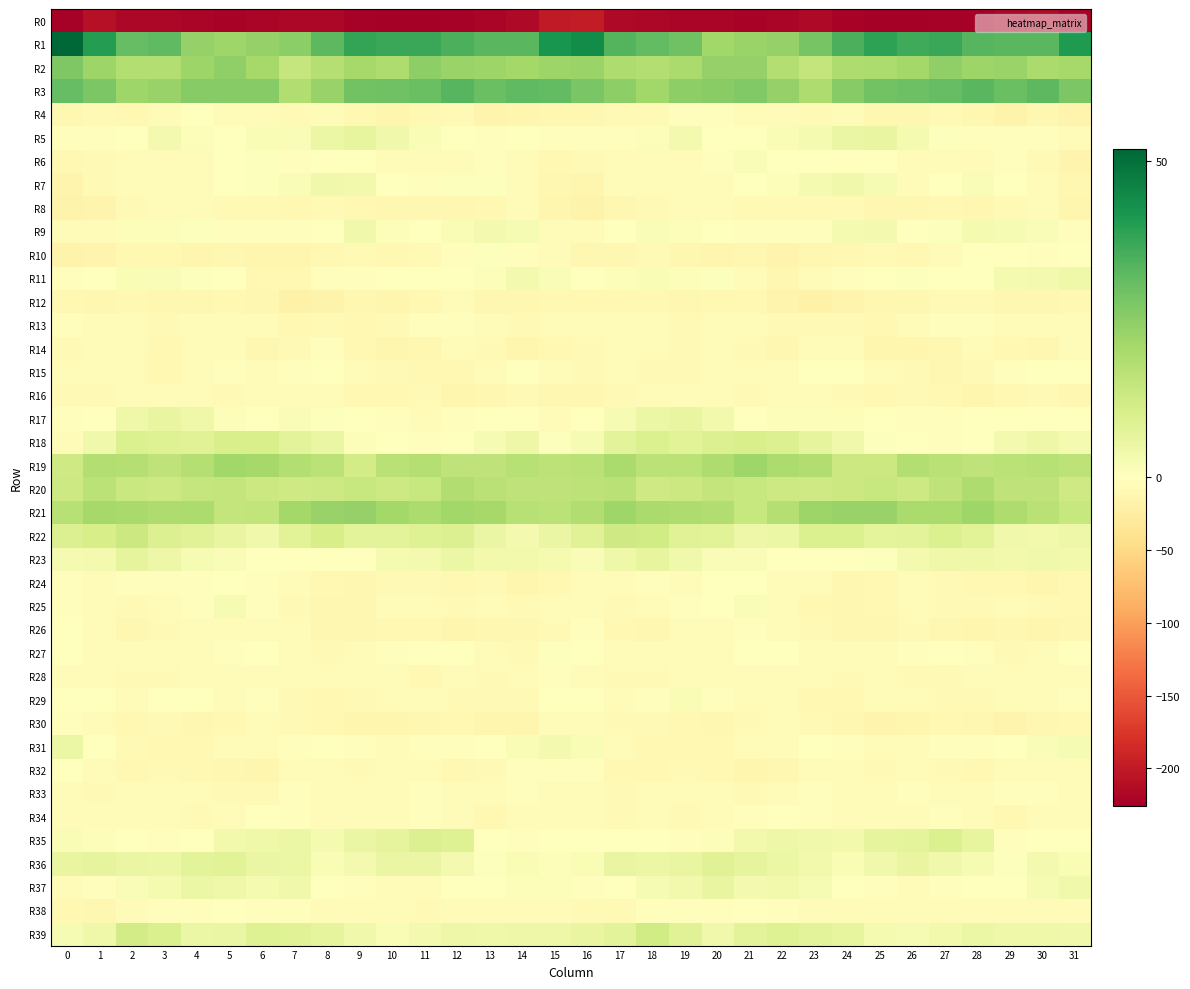

Reading left to right, transcribe all the data shown in this chart.

R0: 0=-223.5	1=-209.7	2=-217.6	3=-217.4	4=-219.5	5=-221.1	6=-220.2	7=-216.9	8=-218.0	9=-223.4	10=-224.9	11=-225.0	12=-223.3	13=-219.2	14=-216.2	15=-200.9	16=-197.5	17=-215.3	18=-216.9	19=-218.7	20=-220.0	21=-221.0	22=-219.3	23=-215.7	24=-220.4	25=-223.9	26=-225.6	27=-223.8	28=-222.6	29=-217.7	30=-214.9	31=-221.9
R1: 0=51.9	1=39.8	2=30.9	3=31.8	4=23.2	5=21.7	6=23.4	7=25.1	8=32.2	9=38.1	10=37.0	11=37.2	12=34.6	13=32.5	14=32.6	15=41.8	16=44.0	17=33.5	18=31.3	19=29.5	20=21.2	21=22.6	22=23.5	23=28.0	24=34.6	25=38.9	26=36.4	27=37.1	28=33.2	29=32.7	30=32.7	31=40.9
R2: 0=26.9	1=22.1	2=18.1	3=18.1	4=22.3	5=24.3	6=20.5	7=14.4	8=17.4	9=20.3	10=18.8	11=24.4	12=22.6	13=22.3	14=20.9	15=22.2	16=22.5	17=18.6	18=17.8	19=19.7	20=23.3	21=23.3	22=18.0	23=14.9	24=19.0	25=19.2	26=21.0	27=24.3	28=21.9	29=22.5	30=19.5	31=20.4
R3: 0=31.1	1=27.5	2=21.8	3=22.9	4=25.6	5=25.8	6=25.8	7=18.3	8=23.1	9=28.8	10=29.2	11=30.4	12=32.9	13=30.2	14=31.9	15=31.5	16=27.7	17=24.4	18=21.2	19=24.4	20=25.2	21=26.6	22=23.1	23=18.7	24=25.9	25=29.1	26=29.7	27=31.0	28=32.4	29=30.4	30=32.2	31=27.2
R4: 0=-11.4	1=-7.1	2=-9.2	3=-4.8	4=-0.6	5=-4.4	6=-4.8	7=-8.6	8=-6.1	9=-10.1	10=-13.2	11=-9.0	12=-8.2	13=-15.7	14=-12.6	15=-11.6	16=-12.3	17=-8.0	18=-8.6	19=-2.1	20=-2.2	21=-4.5	22=-6.0	23=-7.9	24=-6.9	25=-11.9	26=-12.0	27=-8.0	28=-10.7	29=-16.1	30=-10.9	31=-14.9
R5: 0=-3.4	1=-2.5	2=-0.5	3=3.0	4=1.1	5=-0.9	6=2.0	7=1.4	8=5.1	9=6.1	10=3.9	11=1.7	12=-0.9	13=-2.5	14=-1.3	15=-2.3	16=-2.9	17=-1.9	18=0.9	19=3.2	20=-0.5	21=0.3	22=2.0	23=2.6	24=5.7	25=6.0	26=2.8	27=0.5	28=-1.8	29=-2.1	30=-1.9	31=-5.7
R6: 0=-9.8	1=-8.0	2=-6.1	3=-5.6	4=-3.8	5=0.3	6=0.4	7=-2.1	8=-0.2	9=0.1	10=-4.0	11=-4.7	12=-4.7	13=-2.4	14=-4.4	15=-10.0	16=-8.6	17=-6.5	18=-5.8	19=-5.2	20=-2.4	21=1.3	22=-0.8	23=-1.3	24=-0.2	25=-0.7	26=-5.1	27=-4.6	28=-4.3	29=-2.1	30=-7.5	31=-14.2
R7: 0=-14.3	1=-8.2	2=-4.3	3=-6.5	4=-5.9	5=-1.3	6=0.5	7=1.5	8=3.7	9=3.4	10=-1.7	11=-3.4	12=0.4	13=0.7	14=-4.1	15=-11.4	16=-12.6	17=-4.9	18=-5.2	19=-6.9	20=-4.4	21=-0.1	22=0.8	23=2.5	24=3.9	25=2.1	26=-3.6	27=-1.6	28=1.2	29=-1.0	30=-6.3	31=-12.3
R8: 0=-16.4	1=-14.5	2=-8.2	3=-6.9	4=-4.7	5=-8.0	6=-7.8	7=-8.9	8=-8.1	9=-10.0	10=-11.3	11=-10.7	12=-11.2	13=-9.4	14=-4.0	15=-13.0	16=-17.3	17=-11.1	18=-8.1	19=-5.3	20=-5.5	21=-8.5	22=-7.9	23=-8.7	24=-8.2	25=-10.7	26=-11.1	27=-10.5	28=-11.1	29=-7.4	30=-4.7	31=-13.7
R9: 0=-6.9	1=-4.4	2=1.1	3=1.0	4=0.6	5=-2.0	6=-3.1	7=-3.0	8=0.4	9=3.9	10=0.9	11=-0.0	12=2.0	13=2.9	14=2.1	15=-4.9	16=-6.6	17=-1.5	18=1.5	19=0.9	20=0.2	21=-3.1	22=-2.8	23=-2.2	24=2.5	25=3.2	26=0.0	27=0.8	28=2.8	29=2.3	30=1.6	31=-2.4
R10: 0=-17.0	1=-14.4	2=-9.2	3=-9.0	4=-14.0	5=-12.0	6=-13.7	7=-13.6	8=-10.4	9=-7.5	10=-9.2	11=-8.7	12=-2.5	13=0.4	14=-3.3	15=-6.3	16=-11.6	17=-11.9	18=-7.9	19=-11.3	20=-13.8	21=-12.0	22=-14.3	23=-12.1	24=-9.1	25=-7.7	26=-9.6	27=-6.7	28=-0.6	29=-0.6	30=-3.1	31=-0.3
R11: 0=-2.5	1=-0.8	2=1.7	3=1.5	4=0.7	5=-1.4	6=-9.3	7=-9.4	8=-2.8	9=-1.8	10=-0.4	11=-0.5	12=-1.1	13=1.1	14=3.1	15=1.6	16=0.4	17=1.0	18=1.7	19=1.1	20=0.4	21=-4.2	22=-10.9	23=-6.1	24=-2.1	25=-1.5	26=0.4	27=-1.6	28=-0.4	29=2.5	30=2.9	31=4.2
R12: 0=-8.9	1=-11.2	2=-9.7	3=-10.7	4=-11.6	5=-9.7	6=-12.0	7=-17.9	8=-16.9	9=-12.1	10=-12.4	11=-9.2	12=-6.4	13=-10.9	14=-11.3	15=-10.3	16=-10.2	17=-10.4	18=-10.0	19=-11.5	20=-10.5	21=-10.0	22=-14.5	23=-18.3	24=-14.8	25=-12.2	26=-11.3	27=-8.1	28=-7.1	29=-11.9	30=-10.8	31=-10.3
R13: 0=-1.9	1=-5.4	2=-4.4	3=-7.6	4=-6.2	5=-4.6	6=-5.7	7=-8.8	8=-8.1	9=-9.8	10=-7.7	11=-3.1	12=-2.3	13=-4.5	14=-7.1	15=-5.8	16=-5.6	17=-4.9	18=-5.6	19=-7.9	20=-5.1	21=-4.8	22=-7.2	23=-8.5	24=-8.5	25=-9.8	26=-5.5	27=-2.6	28=-2.4	29=-6.3	30=-6.3	31=-4.1
R14: 0=-7.6	1=-6.5	2=-4.7	3=-8.9	4=-6.0	5=-5.2	6=-10.6	7=-8.2	8=-2.2	9=-10.5	10=-13.1	11=-12.0	12=-7.0	13=-7.4	14=-13.2	15=-10.1	16=-8.6	17=-4.9	18=-6.4	19=-8.7	20=-4.7	21=-7.2	22=-11.3	23=-4.7	24=-4.1	25=-12.7	26=-12.6	27=-10.6	28=-5.5	29=-10.3	30=-12.0	31=-5.4
R15: 0=-6.4	1=-6.4	2=-6.5	3=-9.5	4=-5.6	5=-3.1	6=-6.0	7=-3.1	8=-0.1	9=-3.9	10=-7.1	11=-10.2	12=-10.5	13=-3.6	14=-1.4	15=-4.2	16=-7.5	17=-5.6	18=-8.3	19=-8.4	20=-4.0	21=-4.2	22=-5.7	23=-1.2	24=-0.5	25=-5.8	26=-7.7	27=-11.2	28=-8.0	29=-2.1	30=-0.9	31=-0.1
R16: 0=-8.8	1=-8.5	2=-6.6	3=-5.3	4=-4.4	5=-7.4	6=-5.9	7=-4.4	8=-6.8	9=-8.8	10=-8.9	11=-8.8	12=-13.4	13=-10.8	14=-7.6	15=-11.6	16=-11.9	17=-7.4	18=-6.7	19=-4.2	20=-5.5	21=-7.5	22=-4.9	23=-4.6	24=-7.8	25=-9.4	26=-8.4	27=-10.2	28=-13.7	29=-8.9	30=-7.8	31=-10.7
R17: 0=-3.2	1=0.2	2=4.2	3=6.0	4=4.4	5=1.2	6=0.3	7=1.4	8=0.5	9=0.4	10=-2.4	11=-4.0	12=-2.5	13=0.1	14=-0.3	15=-3.6	16=-1.7	17=2.1	18=5.1	19=5.7	20=3.4	21=0.2	22=1.2	23=1.1	24=0.9	25=-1.1	26=-3.2	27=-3.5	28=-1.6	29=0.3	30=-0.5	31=-1.5
R18: 0=-3.8	1=4.0	2=9.4	3=8.5	4=8.2	5=10.2	6=10.1	7=7.3	8=5.3	9=1.2	10=0.0	11=-3.1	12=-1.0	13=2.0	14=4.7	15=0.7	16=2.0	17=7.7	18=9.5	19=8.0	20=9.1	21=10.4	22=9.2	23=6.8	24=3.8	25=0.5	26=-0.8	27=-3.2	28=0.3	29=3.1	30=4.5	31=2.5
R19: 0=12.2	1=18.0	2=17.7	3=15.7	4=17.6	5=21.2	6=20.6	7=18.1	8=16.5	9=11.4	10=16.9	11=17.7	12=15.6	13=15.6	14=17.3	15=15.8	16=16.8	17=19.8	18=16.6	19=16.3	20=18.8	21=21.6	22=19.1	23=18.6	24=13.3	25=13.1	26=18.1	27=16.7	28=15.5	29=16.3	30=17.1	31=16.0
R20: 0=12.9	1=16.3	2=13.4	3=12.6	4=14.5	5=14.7	6=13.1	7=12.4	8=12.9	9=14.1	10=12.9	11=14.1	12=18.4	13=16.9	14=15.5	15=15.6	16=15.9	17=17.0	18=12.5	19=13.3	20=14.8	21=13.8	22=12.9	23=12.3	24=13.2	25=14.0	26=12.7	27=15.6	28=18.8	29=15.7	30=15.8	31=12.5
R21: 0=17.1	1=20.4	2=20.2	3=18.7	4=19.3	5=15.0	6=15.3	7=20.7	8=23.0	9=23.4	10=20.9	11=19.4	12=21.3	13=20.6	14=17.2	15=16.5	16=18.6	17=21.7	18=19.5	19=18.8	20=18.4	21=13.8	22=17.5	23=22.0	24=23.1	25=22.8	26=19.7	27=19.8	28=21.7	29=19.0	30=16.6	31=13.9
R22: 0=9.1	1=10.7	2=13.2	3=9.1	4=8.2	5=6.0	6=4.0	7=7.9	8=10.7	9=7.7	10=7.3	11=8.7	12=9.2	13=5.5	14=2.9	15=5.5	16=8.2	17=12.2	18=12.0	19=8.3	20=8.0	21=4.6	22=5.1	23=9.7	24=9.6	25=7.2	26=7.5	27=9.4	28=8.0	29=3.7	30=3.5	31=4.5
R23: 0=2.6	1=3.1	2=6.5	3=4.7	4=2.2	5=1.5	6=0.3	7=0.0	8=-0.9	9=-0.5	10=2.7	11=3.1	12=5.0	13=3.6	14=3.6	15=2.6	16=1.5	17=4.3	18=6.2	19=3.8	20=1.6	21=1.4	22=-0.1	23=-0.1	24=-1.4	25=0.7	26=2.9	27=4.4	28=4.4	29=3.2	30=3.8	31=3.6
R24: 0=-3.0	1=-6.2	2=-3.3	3=-2.8	4=-3.2	5=-0.2	6=-2.7	7=-5.0	8=-10.5	9=-11.5	10=-7.6	11=-7.6	12=-9.7	13=-8.7	14=-12.5	15=-9.9	16=-6.9	17=-6.4	18=-2.1	19=-3.9	20=-1.5	21=-0.6	22=-3.7	23=-6.7	24=-11.8	25=-10.2	26=-7.0	27=-8.1	28=-9.5	29=-9.7	30=-13.1	31=-10.5
R25: 0=-2.0	1=-5.6	2=-7.9	3=-3.8	4=-2.5	5=2.1	6=-3.1	7=-8.0	8=-11.3	9=-10.9	10=-6.8	11=-6.6	12=-8.6	13=-4.5	14=-7.3	15=-6.8	16=-5.3	17=-7.6	18=-6.7	19=-3.2	20=-0.5	21=1.4	22=-5.9	23=-8.9	24=-11.8	25=-9.7	26=-5.8	27=-7.7	28=-7.4	29=-4.6	30=-8.8	31=-8.9
R26: 0=-0.2	1=-6.6	2=-11.9	3=-8.2	4=-6.3	5=-3.7	6=-5.2	7=-6.9	8=-11.0	9=-11.1	10=-9.2	11=-8.9	12=-13.1	13=-12.2	14=-11.6	15=-7.4	16=-3.0	17=-10.2	18=-10.7	19=-7.0	20=-5.8	21=-3.2	22=-6.3	23=-8.1	24=-11.7	25=-10.7	26=-8.2	27=-10.7	28=-13.2	29=-11.9	30=-12.5	31=-11.3
R27: 0=-1.4	1=-4.2	2=-4.3	3=-5.3	4=-5.1	5=-3.2	6=-0.8	7=-3.6	8=-7.2	9=-5.2	10=-1.9	11=-1.4	12=-1.7	13=-5.7	14=-8.1	15=0.6	16=-0.1	17=-5.7	18=-3.6	19=-5.9	20=-5.0	21=-1.4	22=-1.6	23=-5.3	24=-7.0	25=-3.9	26=-1.9	27=-1.5	28=-2.1	29=-8.2	30=-6.2	31=-1.4
R28: 0=-5.2	1=-6.5	2=-7.5	3=-7.9	4=-4.8	5=-5.9	6=-6.8	7=-6.2	8=-7.0	9=-6.3	10=-7.0	11=-9.0	12=-6.5	13=-7.3	14=-6.4	15=-3.5	16=-5.2	17=-7.7	18=-7.7	19=-7.0	20=-4.7	21=-6.5	22=-6.7	23=-6.1	24=-7.3	25=-6.1	26=-8.5	27=-7.8	28=-6.9	29=-7.0	30=-6.2	31=-6.6
R29: 0=-0.2	1=-1.5	2=-4.0	3=0.3	4=0.2	5=-4.4	6=-3.3	7=-8.0	8=-10.3	9=-8.6	10=-4.3	11=-5.8	12=-7.9	13=-7.6	14=-7.3	15=-1.6	16=-1.2	17=-3.6	18=-3.0	19=1.8	20=-2.4	21=-3.9	22=-4.7	23=-9.4	24=-10.4	25=-6.8	26=-4.1	27=-7.2	28=-8.3	29=-7.0	30=-6.8	31=-3.5
R30: 0=-2.0	1=-5.7	2=-8.8	3=-8.4	4=-11.0	5=-9.4	6=-6.3	7=-7.2	8=-9.6	9=-13.7	10=-14.1	11=-10.6	12=-10.5	13=-14.1	14=-13.3	15=-6.9	16=-6.6	17=-7.9	18=-8.6	19=-9.0	20=-11.6	21=-7.8	22=-6.7	23=-7.9	24=-11.5	25=-14.3	26=-13.2	27=-9.9	28=-11.9	29=-14.4	30=-12.1	31=-9.6
R31: 0=5.1	1=-0.8	2=-7.8	3=-10.0	4=-10.3	5=-6.8	6=-6.9	7=-1.8	8=-1.2	9=-3.0	10=-4.9	11=-3.3	12=-2.1	13=-1.4	14=2.0	15=3.1	16=1.8	17=-4.0	18=-9.0	19=-10.0	20=-9.5	21=-6.6	22=-5.7	23=-0.7	24=-2.3	25=-3.9	26=-4.8	27=-2.3	28=-2.3	29=-0.1	30=1.6	31=2.3
R32: 0=-1.5	1=-7.0	2=-10.5	3=-8.5	4=-9.1	5=-11.1	6=-12.7	7=-7.0	8=-5.3	9=-7.3	10=-5.4	11=-5.8	12=-9.9	13=-7.1	14=-3.2	15=-3.4	16=-3.4	17=-9.3	18=-10.0	19=-8.1	20=-9.8	21=-12.5	22=-10.7	23=-6.1	24=-5.5	25=-7.7	26=-4.4	27=-7.2	28=-10.2	29=-4.8	30=-3.9	31=-4.9
R33: 0=-6.4	1=-8.4	2=-5.9	3=-4.8	4=-6.0	5=-8.1	6=-7.2	7=-3.0	8=-3.5	9=-4.2	10=-4.1	11=-3.1	12=-5.5	13=-3.6	14=-2.1	15=-4.9	16=-6.8	17=-8.2	18=-5.2	19=-4.9	20=-6.9	21=-8.2	22=-5.7	23=-2.8	24=-3.6	25=-4.8	26=-3.1	27=-3.7	28=-5.8	29=-2.3	30=-3.1	31=-6.8
R34: 0=-6.5	1=-7.0	2=-5.0	3=-6.8	4=-8.2	5=-4.1	6=-0.9	7=-2.1	8=-4.6	9=-6.1	10=-5.5	11=-2.9	12=-4.8	13=-9.3	14=-6.6	15=-4.7	16=-6.2	17=-7.4	18=-4.7	19=-8.3	20=-7.0	21=-2.1	22=-1.4	23=-3.0	24=-5.0	25=-6.5	26=-4.4	27=-2.8	28=-6.9	29=-9.2	30=-4.8	31=-5.1
R35: 0=1.8	1=1.1	2=-0.2	3=-3.1	4=-1.2	5=3.5	6=4.2	7=4.9	8=2.6	9=5.6	10=6.7	11=9.0	12=8.7	13=-0.1	14=-2.5	15=-0.6	16=-1.0	17=-0.1	18=-1.0	19=-3.3	20=1.1	21=3.5	22=4.6	23=3.7	24=3.4	25=6.5	26=7.1	27=9.6	28=6.2	29=-2.7	30=-0.7	31=0.4
R36: 0=5.9	1=6.6	2=5.5	3=5.2	4=7.3	5=7.9	6=5.3	7=4.9	8=1.8	9=3.1	10=5.3	11=5.5	12=2.9	13=0.5	14=1.9	15=1.0	16=1.9	17=5.9	18=5.2	19=5.7	20=8.1	21=6.8	22=4.9	23=3.4	24=2.0	25=4.0	26=6.1	27=3.9	28=2.1	29=0.6	30=3.0	31=1.8
R37: 0=-5.2	1=-3.4	2=1.5	3=2.8	4=5.2	5=4.3	6=2.7	7=3.7	8=0.2	9=-3.1	10=-4.5	11=-4.9	12=-0.6	13=-0.7	14=1.1	15=0.9	16=-3.3	17=-1.5	18=2.2	19=3.3	20=5.9	21=3.2	22=3.3	23=2.3	24=-1.2	25=-3.4	26=-5.4	27=-2.9	28=-0.7	29=0.2	30=2.3	31=3.7
R38: 0=-10.3	1=-10.7	2=-3.8	3=-2.7	4=-2.5	5=-1.6	6=-2.6	7=-3.0	8=-4.2	9=-4.7	10=-5.3	11=-7.3	12=-4.6	13=-4.7	14=-6.0	15=-4.8	16=-8.5	17=-7.7	18=-3.5	19=-2.1	20=-2.5	21=-1.3	22=-3.1	23=-3.7	24=-4.6	25=-4.2	26=-6.9	27=-6.2	28=-4.2	29=-5.1	30=-5.9	31=-4.1
R39: 0=2.1	1=4.3	2=11.5	3=9.9	4=5.2	5=5.5	6=8.7	7=8.2	8=6.8	9=4.0	10=2.0	11=2.9	12=4.7	13=4.3	14=4.7	15=4.5	16=5.7	17=7.5	18=11.8	19=8.4	20=3.9	21=7.5	22=8.6	23=7.4	24=6.3	25=2.8	26=2.1	27=3.5	28=5.2	29=4.2	30=4.4	31=3.8